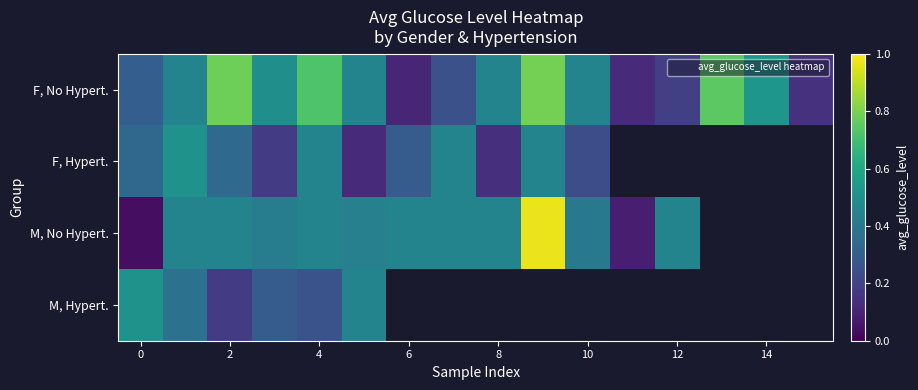

True or false: M, No Hypert. has a value of 0.0 at 0.

False